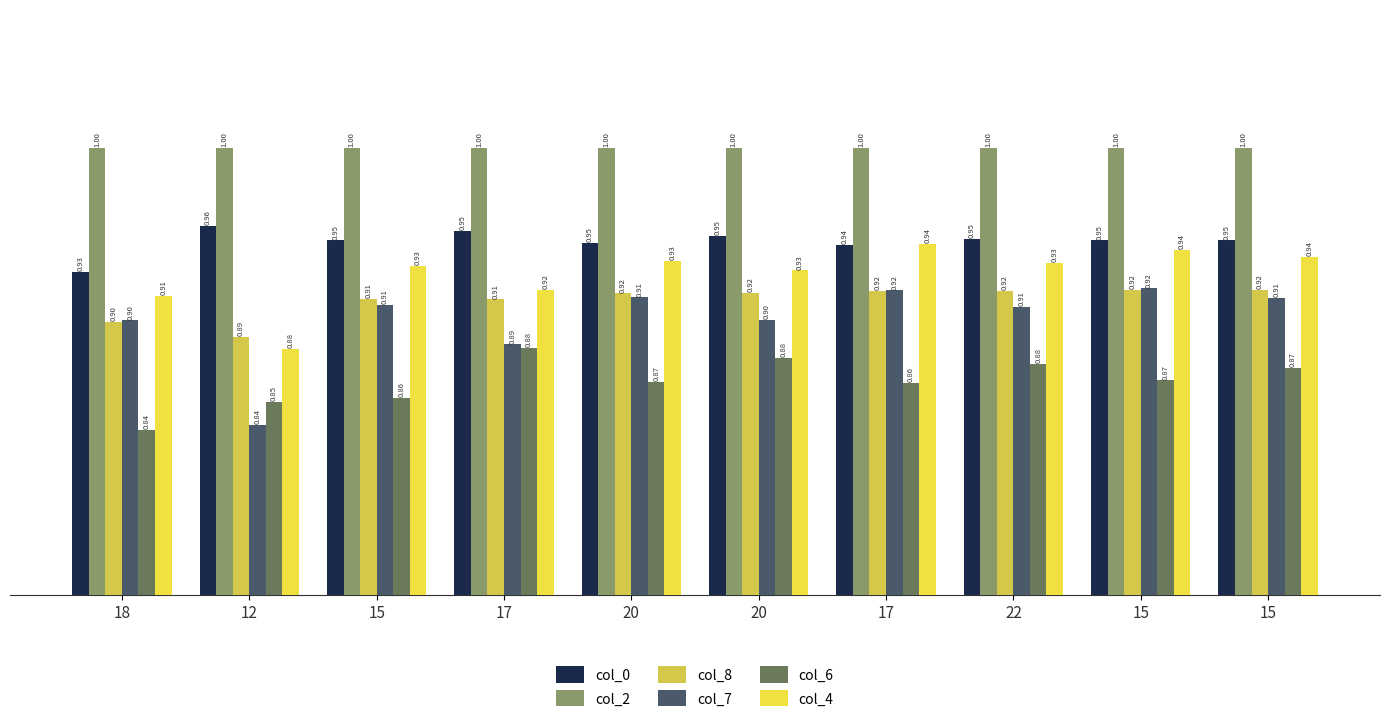

What are all the series names shown in the legend?

col_0, col_2, col_8, col_7, col_6, col_4